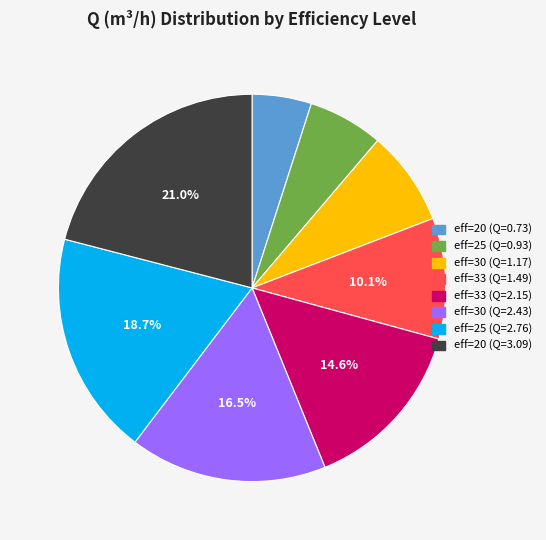

Is there a majority slice in this chart?

No